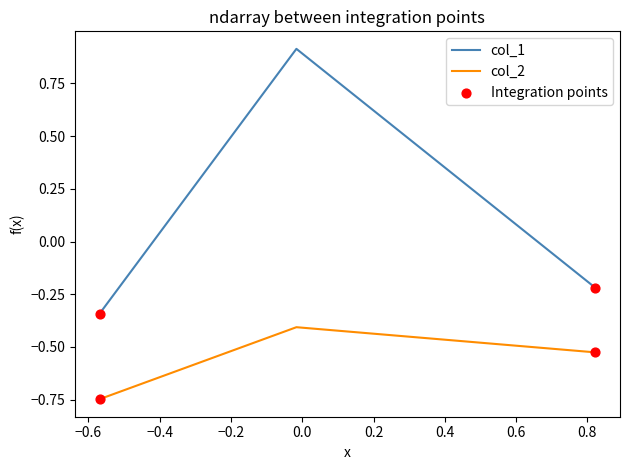

Which series has the widest spread of values?

col_1